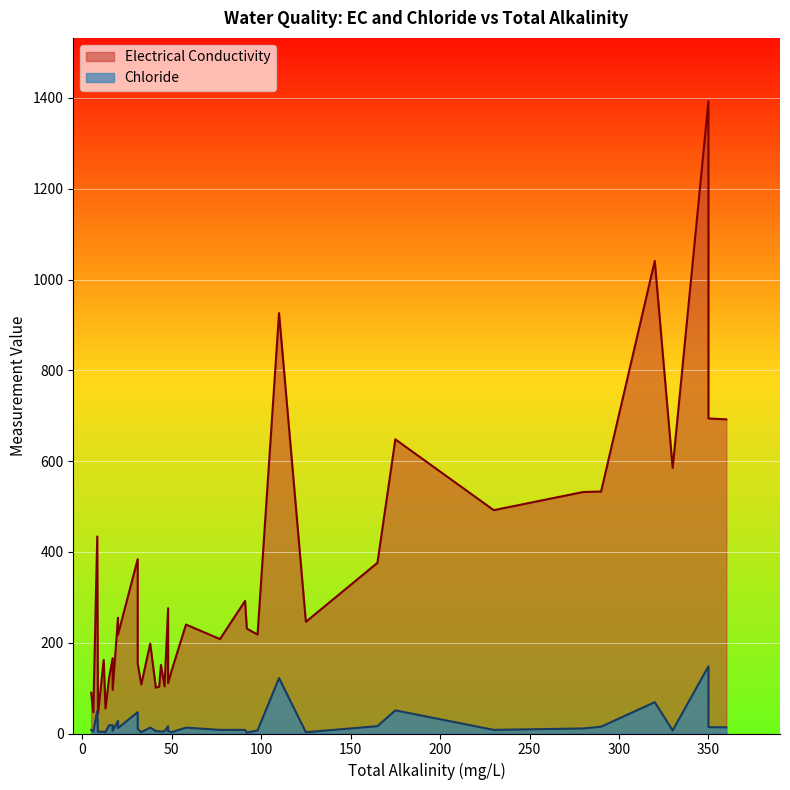

How many interior local peaks does the Chloride series have?

10